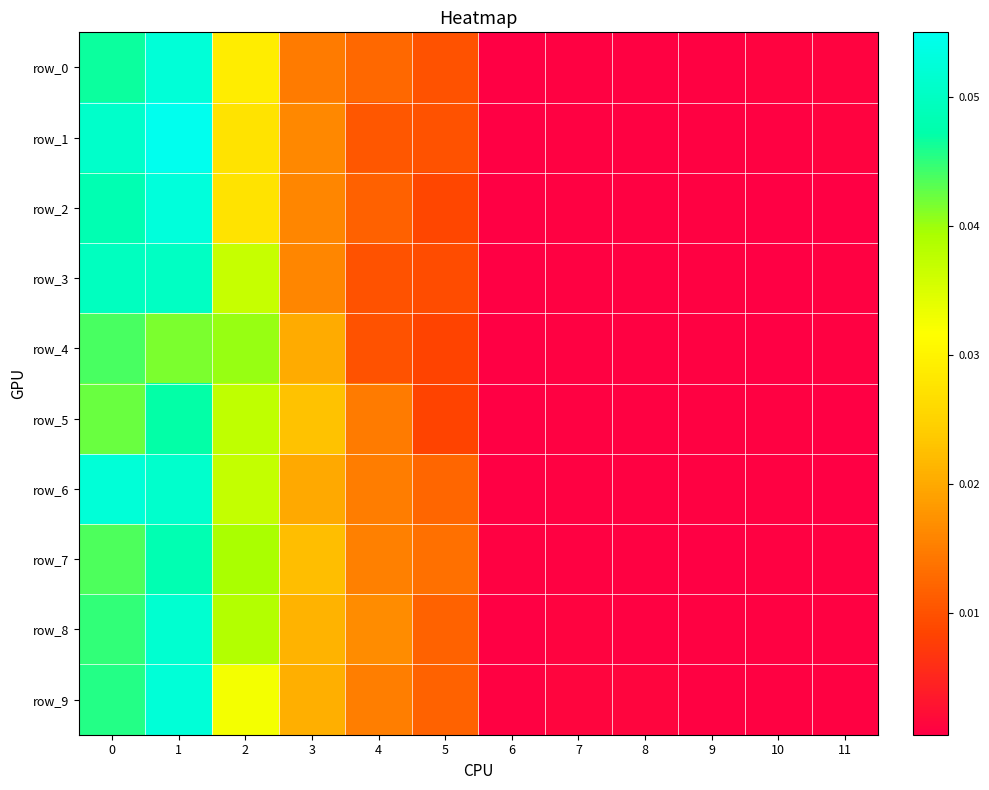

List the labels in order of row_3 value, smallest first.

6, 10, 11, 9, 8, 7, 5, 4, 3, 2, 0, 1